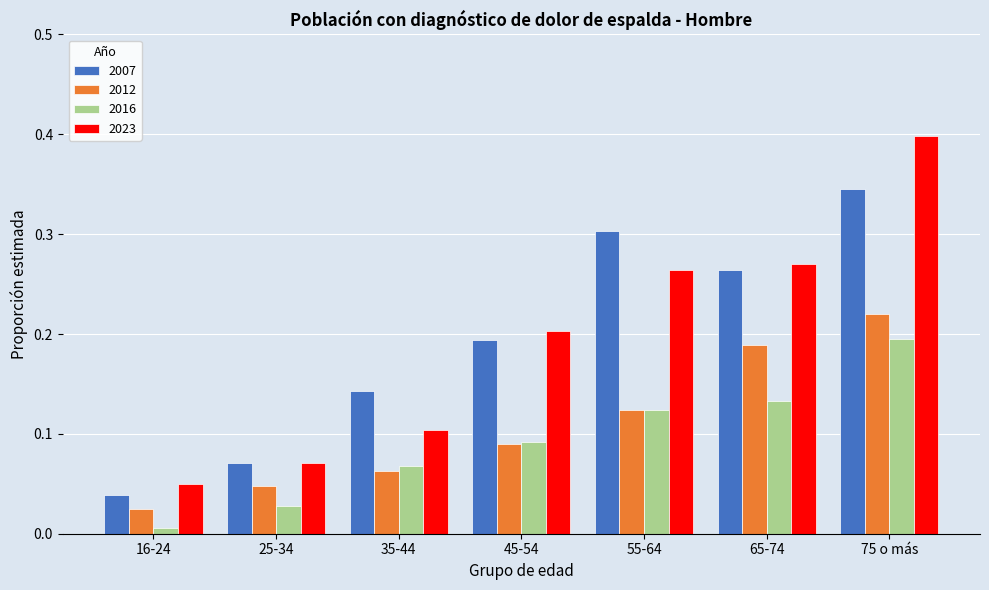

True or false: 2007 has a value of 0.3 at 65-74.

True